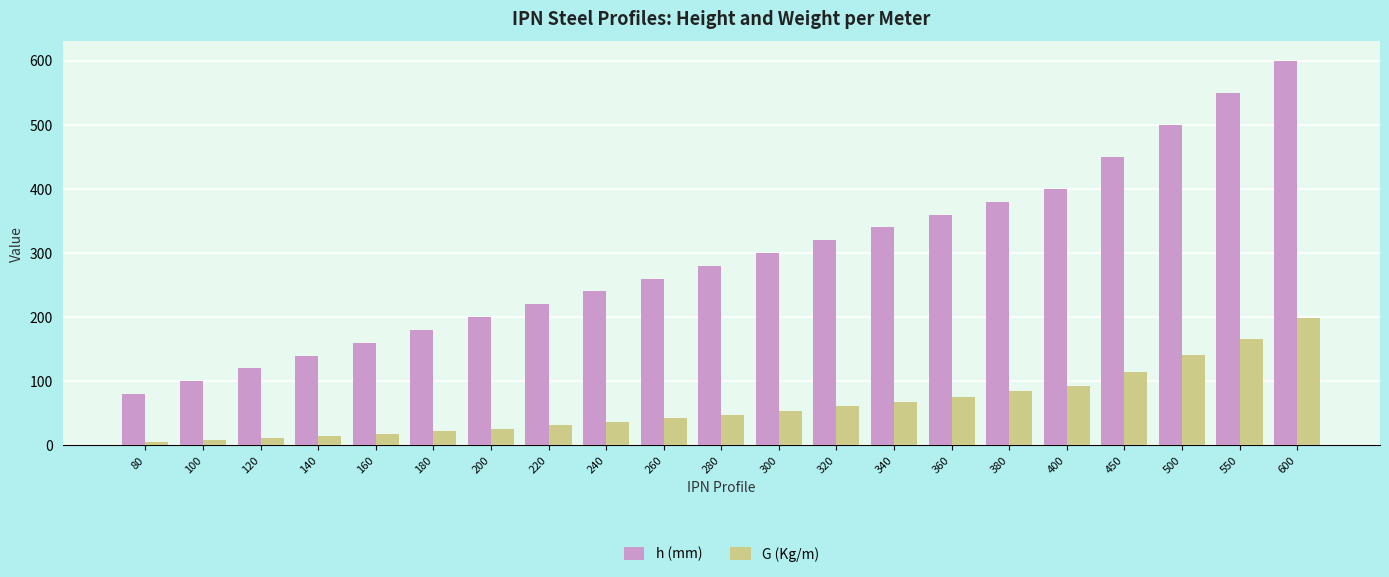

What are all the series names shown in the legend?

h (mm), G (Kg/m)